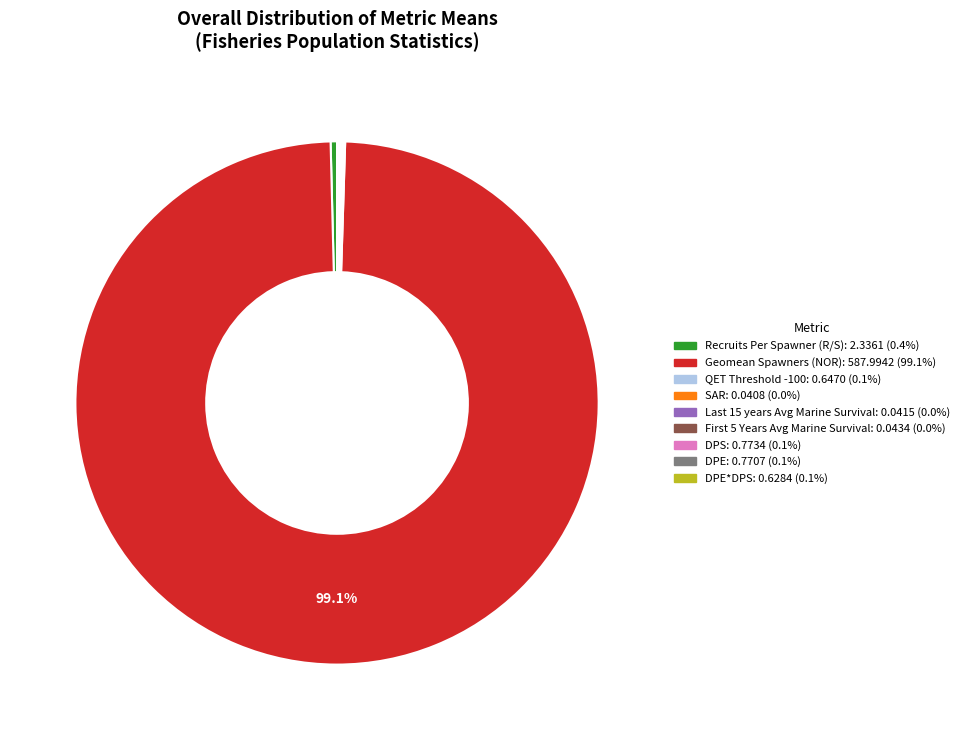

Is there a majority slice in this chart?

Yes